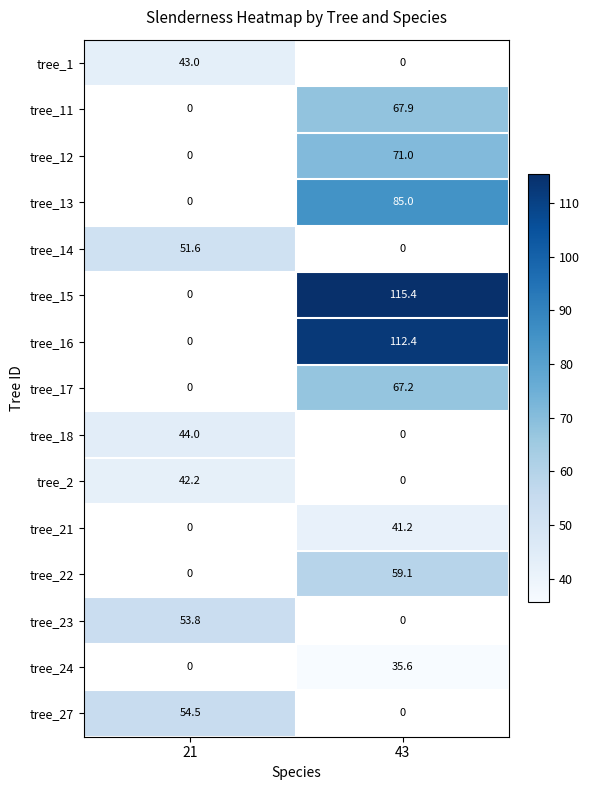

How many categories are shown in the chart?

2